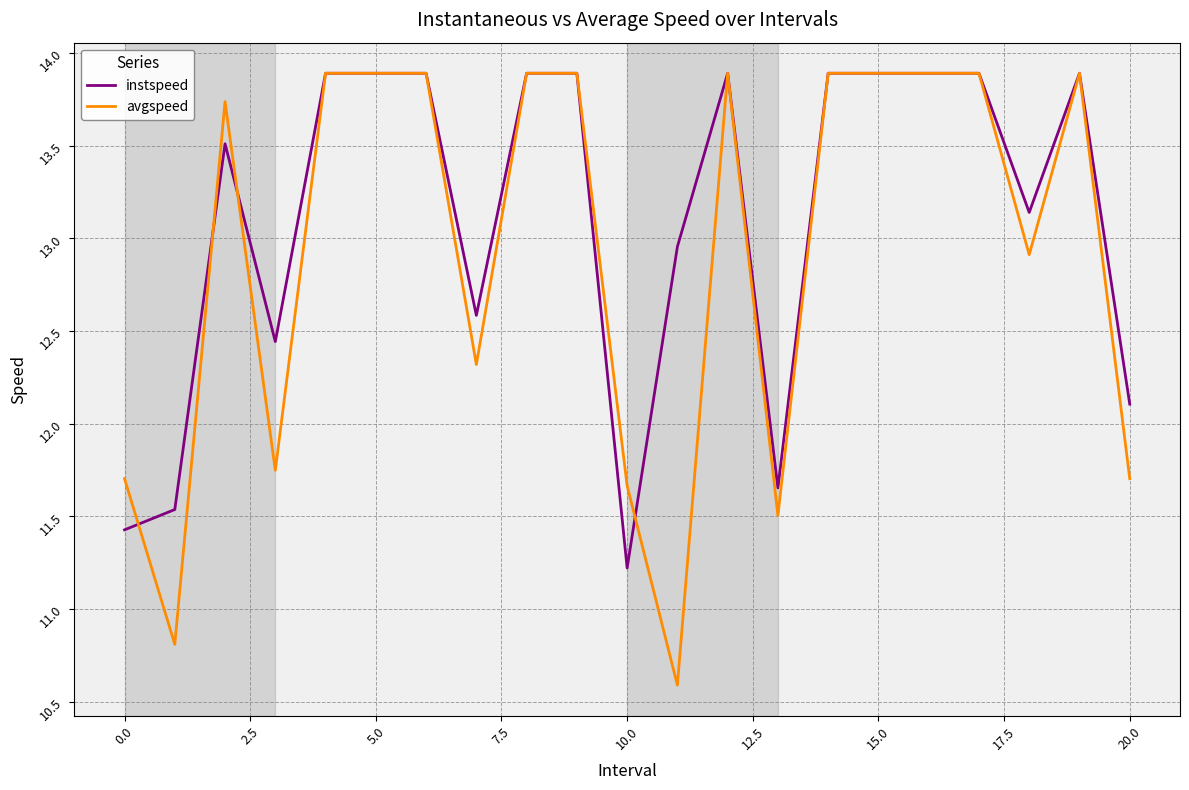

Which series has the largest total across all categories?

instspeed